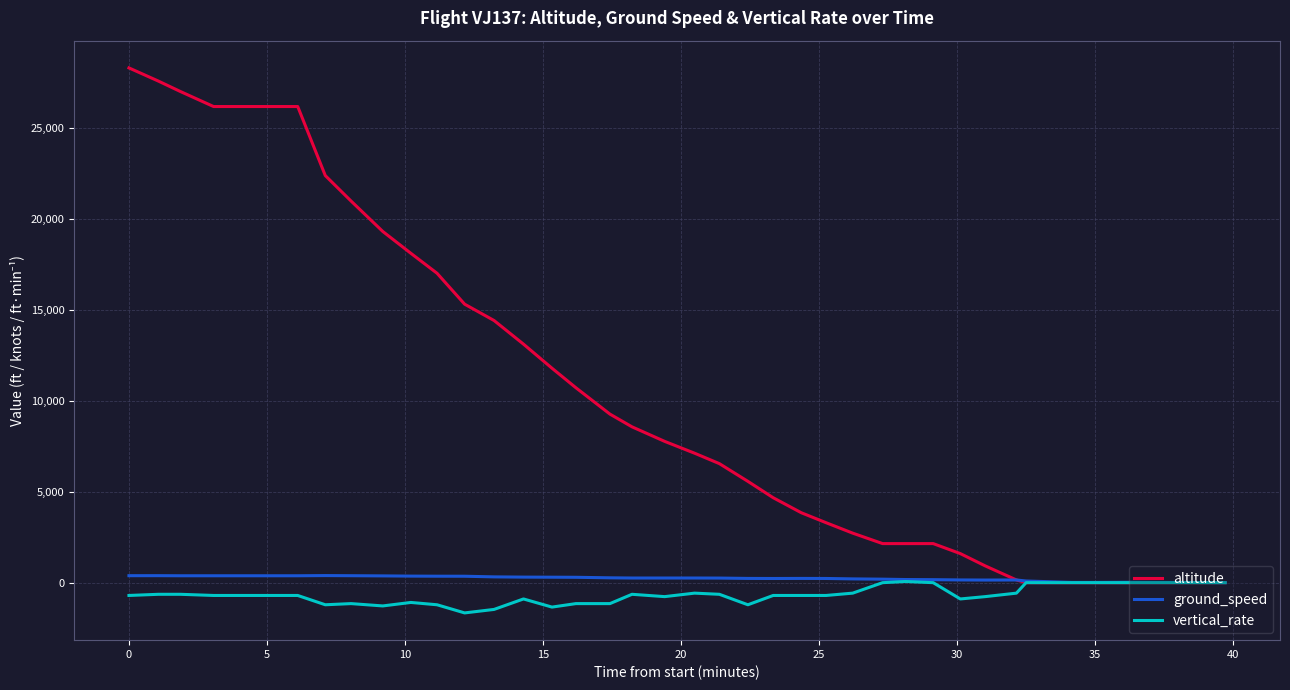

What is the greatest value displayed?

28325